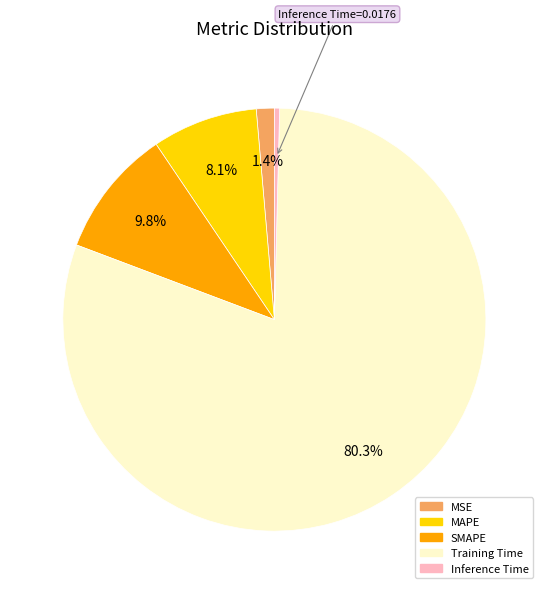

Count the number of slices in the pie.

5